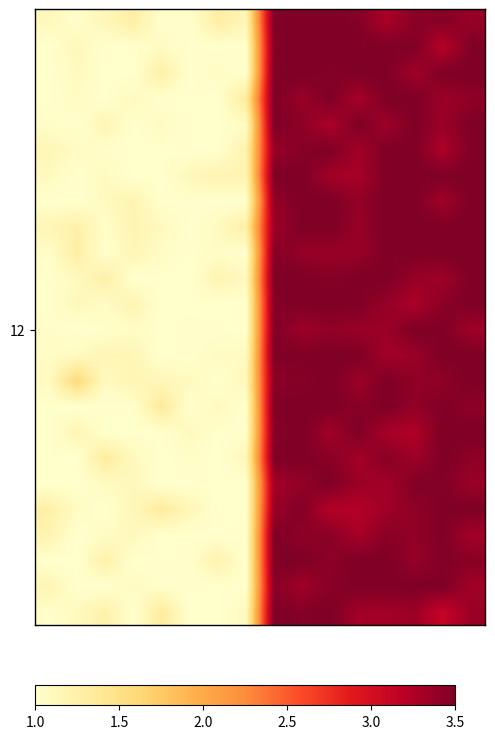

At which category is the sum across all series the highest?

8